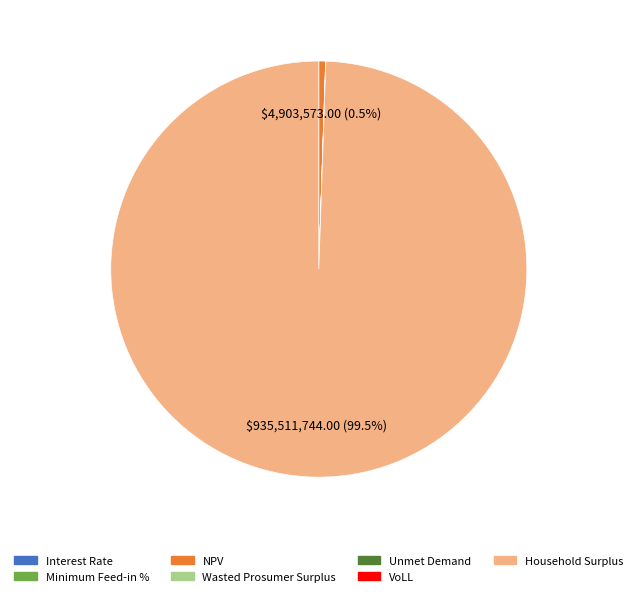

Does Household Surplus account for over 50% of the chart?

Yes